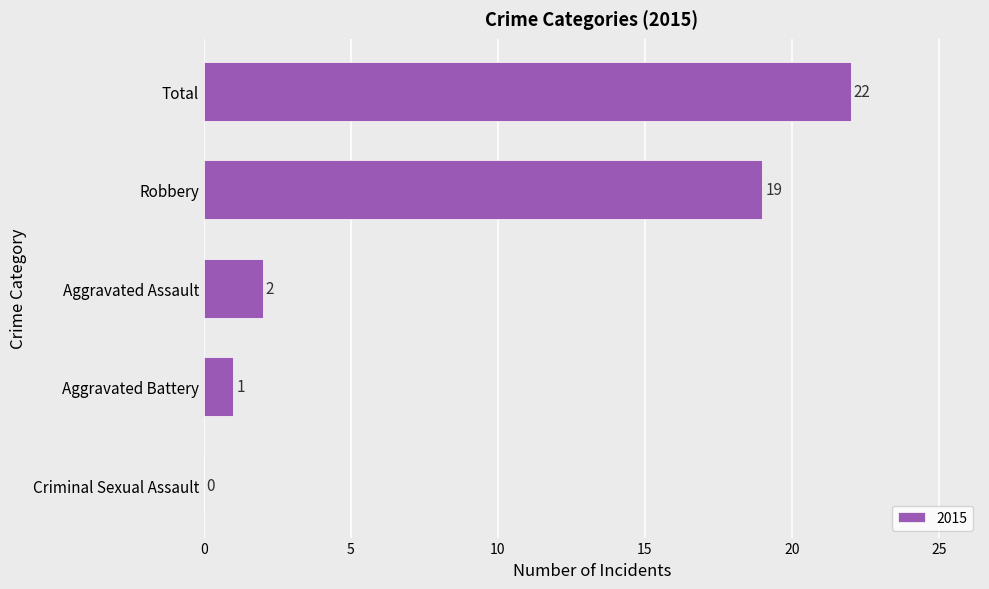

The value at Total is 6. True or false?

False